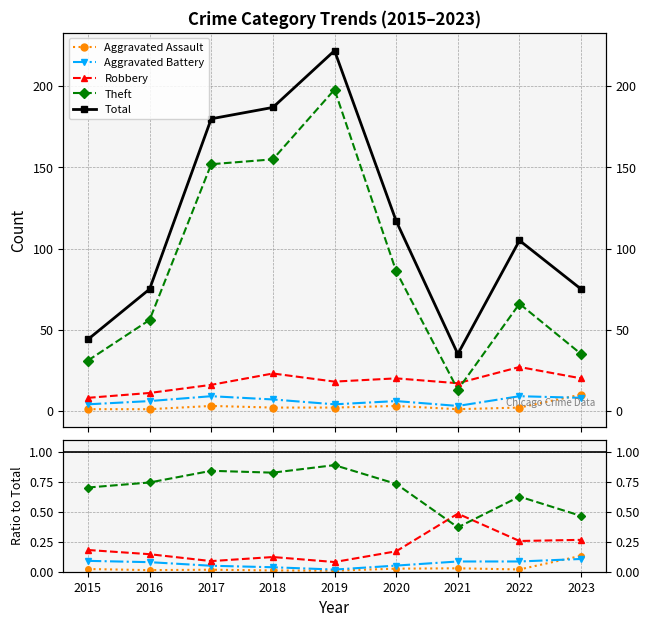

Is the value of Aggravated Battery at 2017 greater than the value of Aggravated Assault at 2023?

No